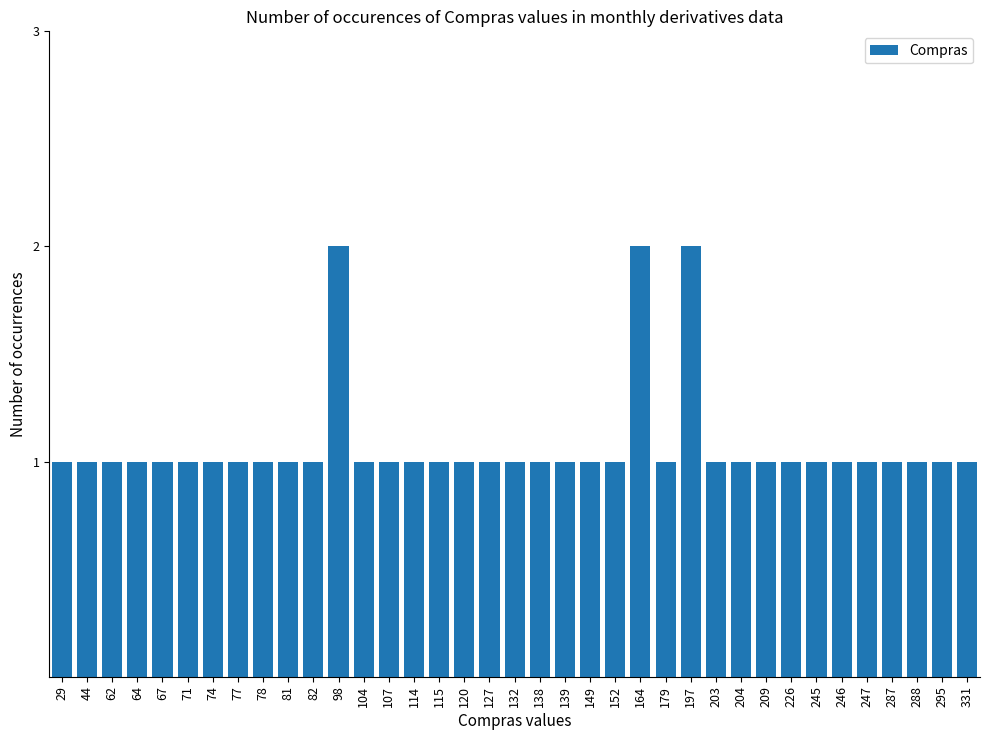

Reading right to left, transcribe all the data shown in this chart.

1	1	1	1	1	1	1	1	1	1	1	2	1	2	1	1	1	1	1	1	1	1	1	1	1	2	1	1	1	1	1	1	1	1	1	1	1